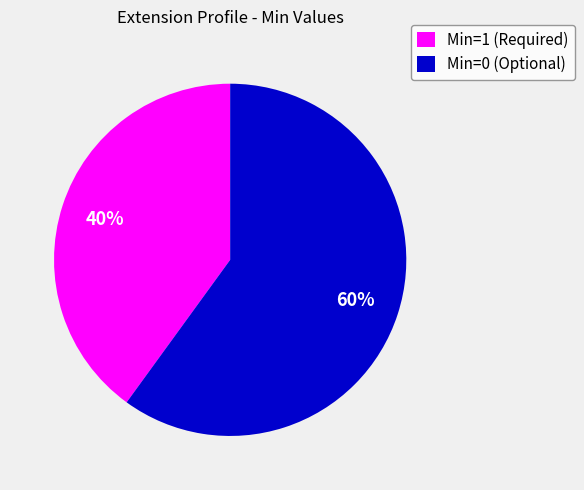

Approximately how many times larger is the value at Min=0 (Optional) compared to Min=1 (Required)?

1.5